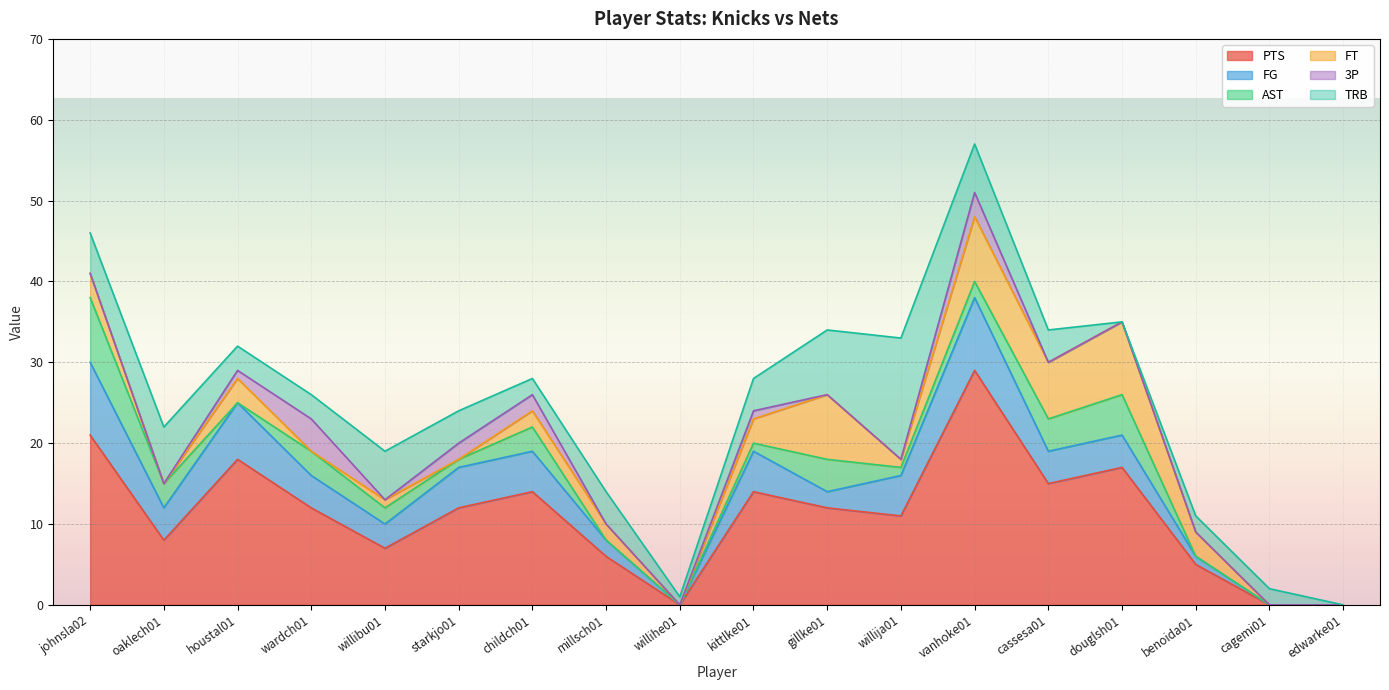

What is the sum of all 3P values?

13